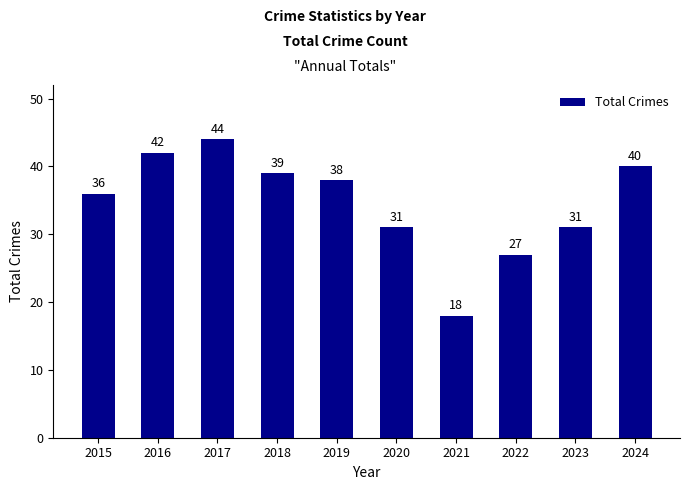

How many values are below 38?

5